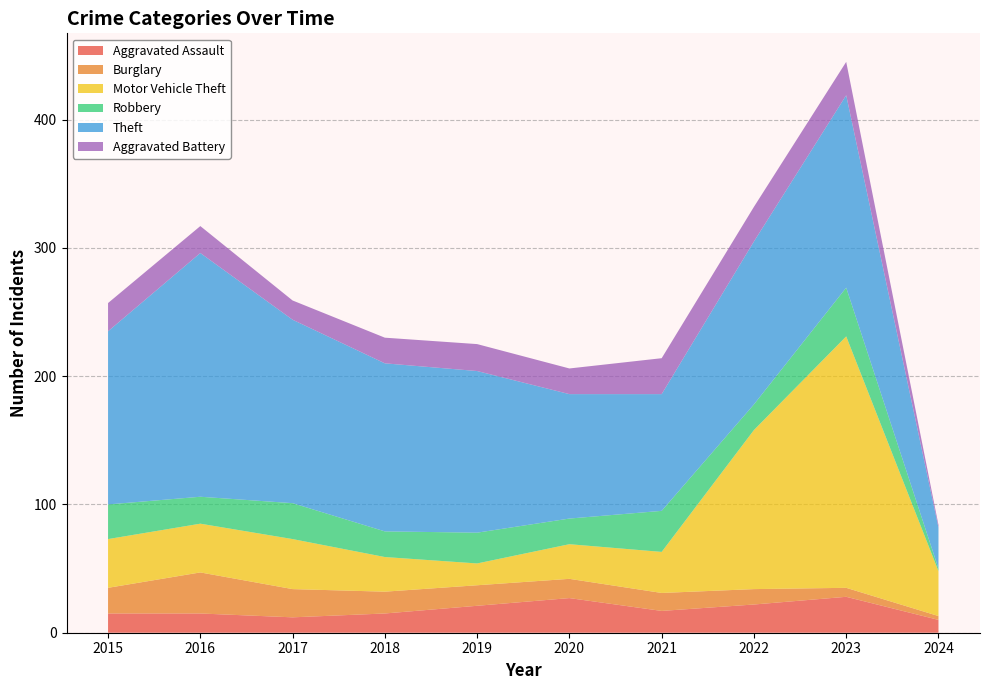

Reading left to right, extract all data points from this chart.

Aggravated Assault: 2015=15	2016=15	2017=12	2018=15	2019=21	2020=27	2021=17	2022=22	2023=28	2024=10
Burglary: 2015=20	2016=32	2017=22	2018=17	2019=16	2020=15	2021=14	2022=12	2023=7	2024=3
Motor Vehicle Theft: 2015=38	2016=38	2017=39	2018=27	2019=17	2020=27	2021=32	2022=124	2023=196	2024=35
Robbery: 2015=27	2016=21	2017=28	2018=20	2019=24	2020=20	2021=32	2022=20	2023=38	2024=2
Theft: 2015=135	2016=190	2017=143	2018=131	2019=126	2020=97	2021=91	2022=127	2023=150	2024=32
Aggravated Battery: 2015=22	2016=21	2017=15	2018=20	2019=21	2020=20	2021=28	2022=27	2023=26	2024=2